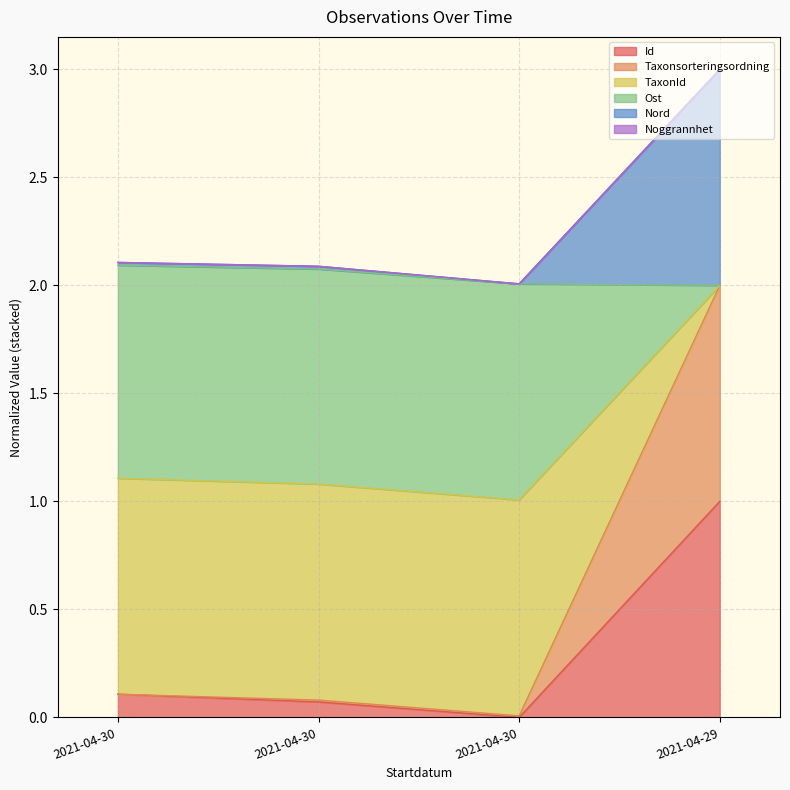

Which label corresponds to the smallest value in the chart?

2021-04-30